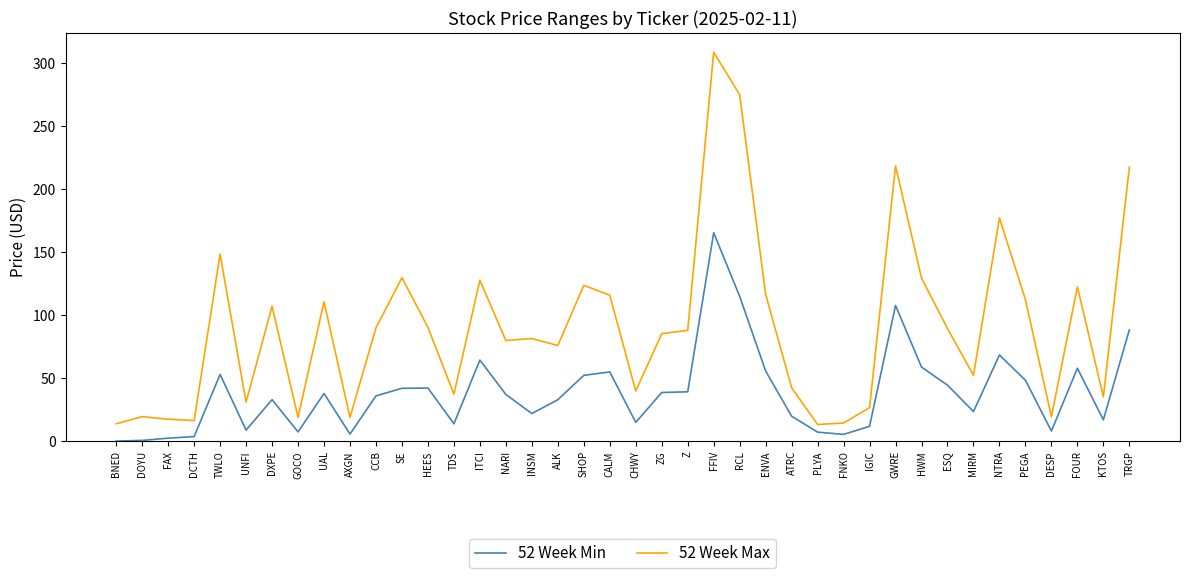

What position from the left is FOUR?

38